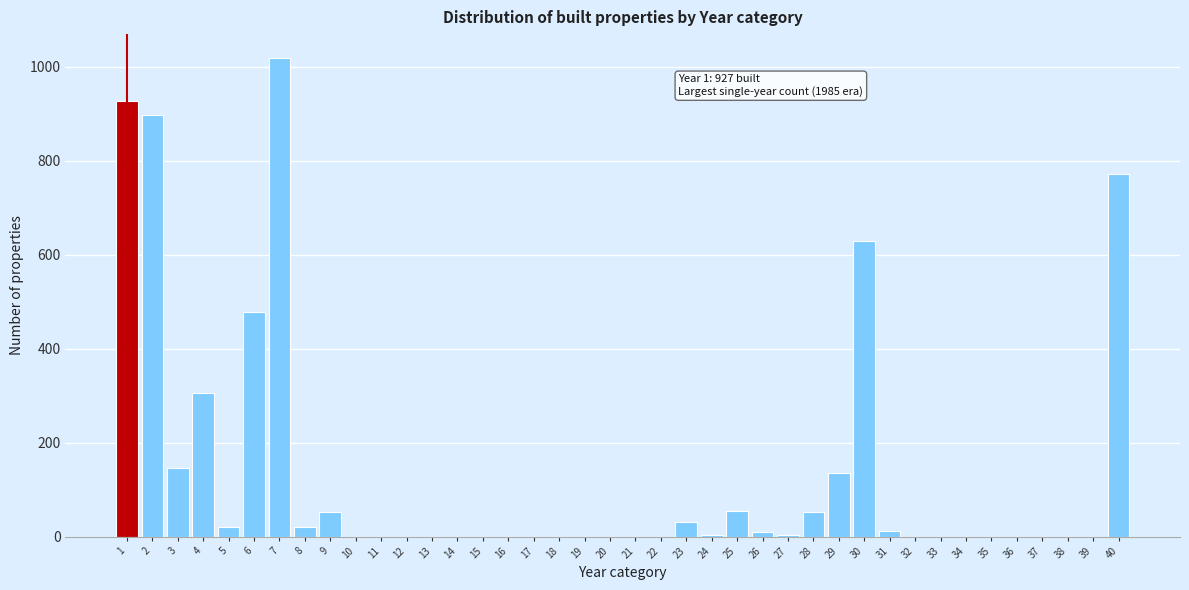

What is the greatest value displayed?

1019